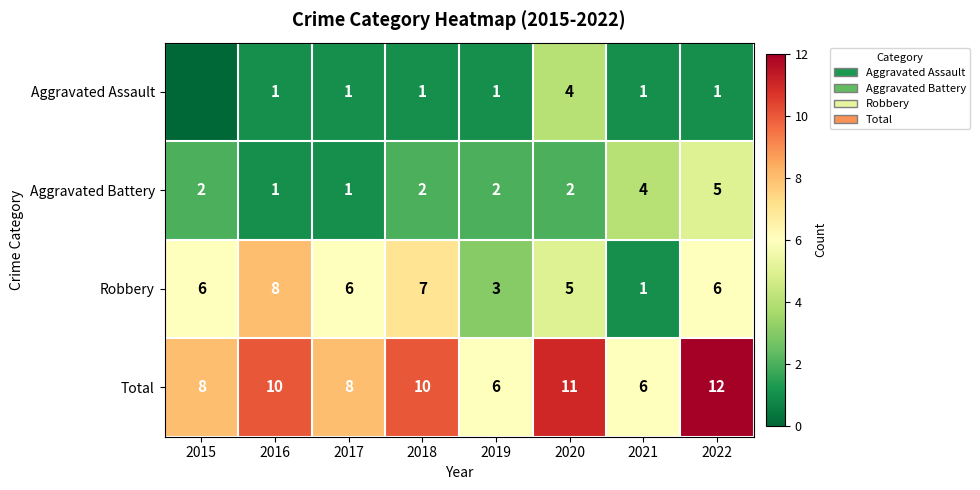

Between 2017 and 2021, which series saw the biggest shift?

Robbery